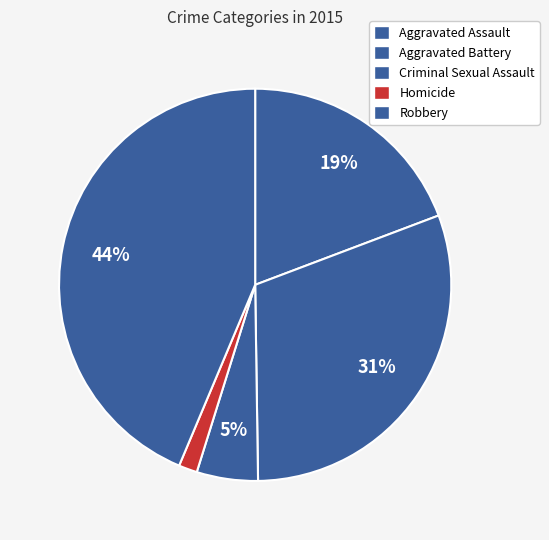

To the nearest percent, what portion does Criminal Sexual Assault represent?

5%